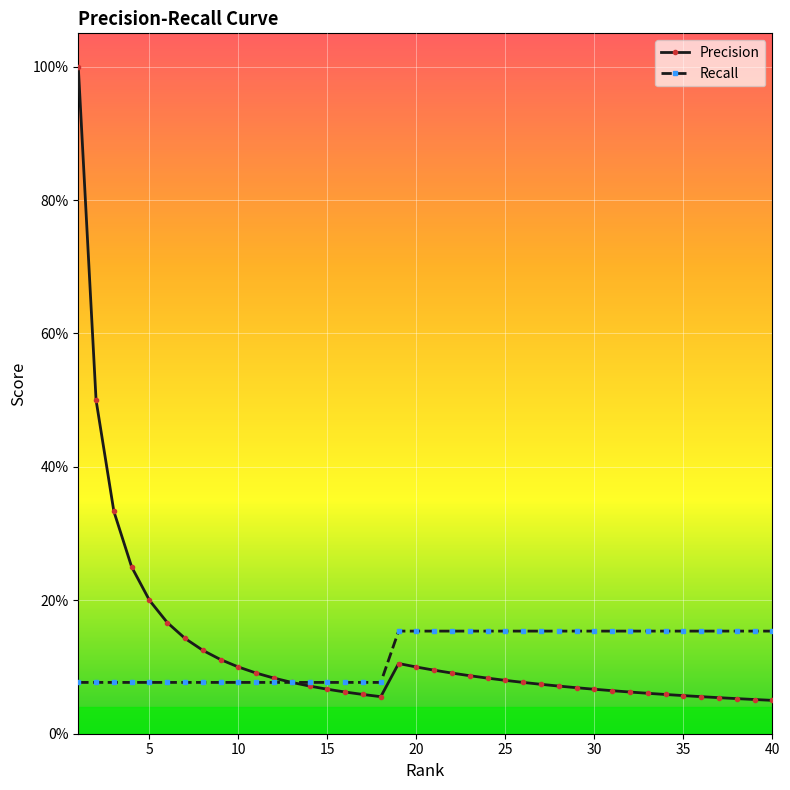

Which series has the largest range (max minus min)?

Precision